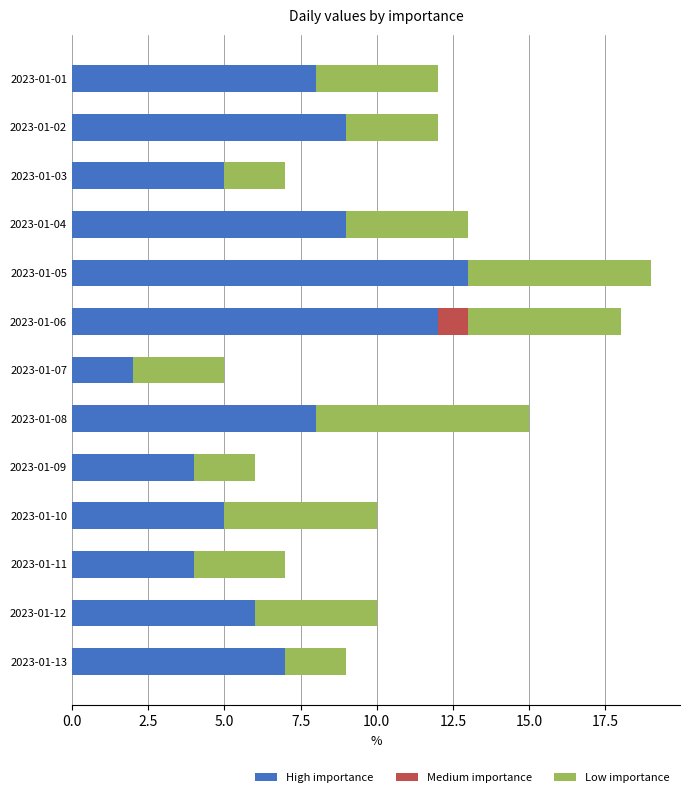

The value of High importance at 2023-01-02 is 13. True or false?

False